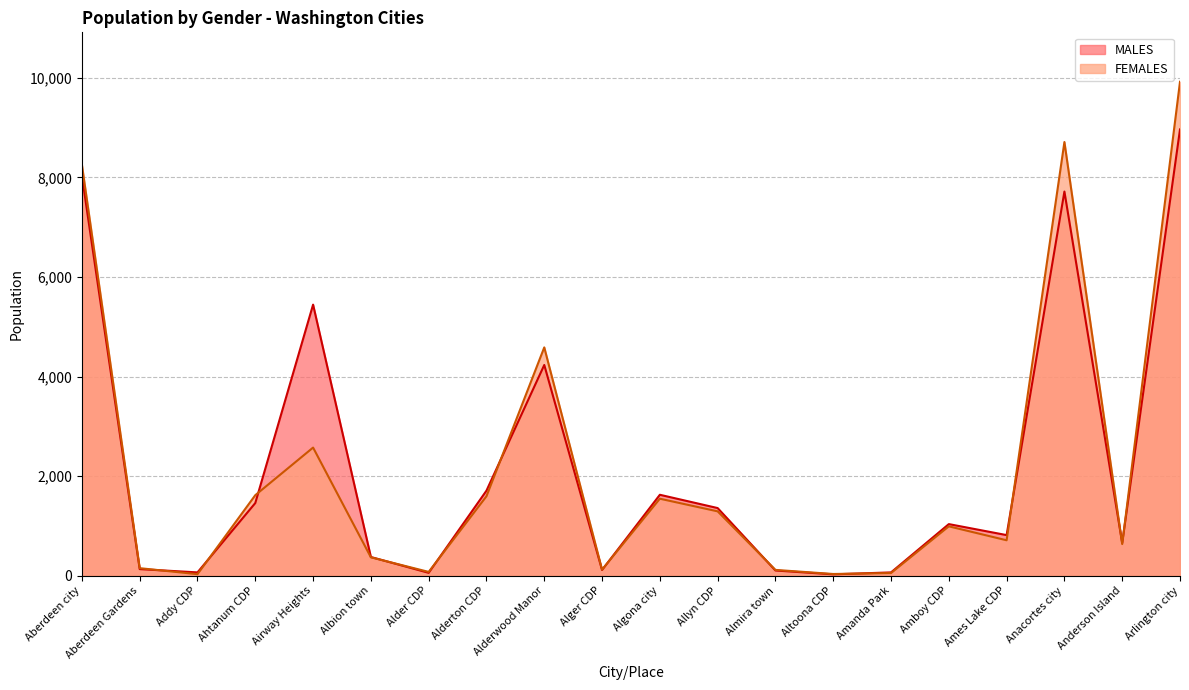

Which series changed the most between Alder CDP and Ames Lake CDP?

MALES